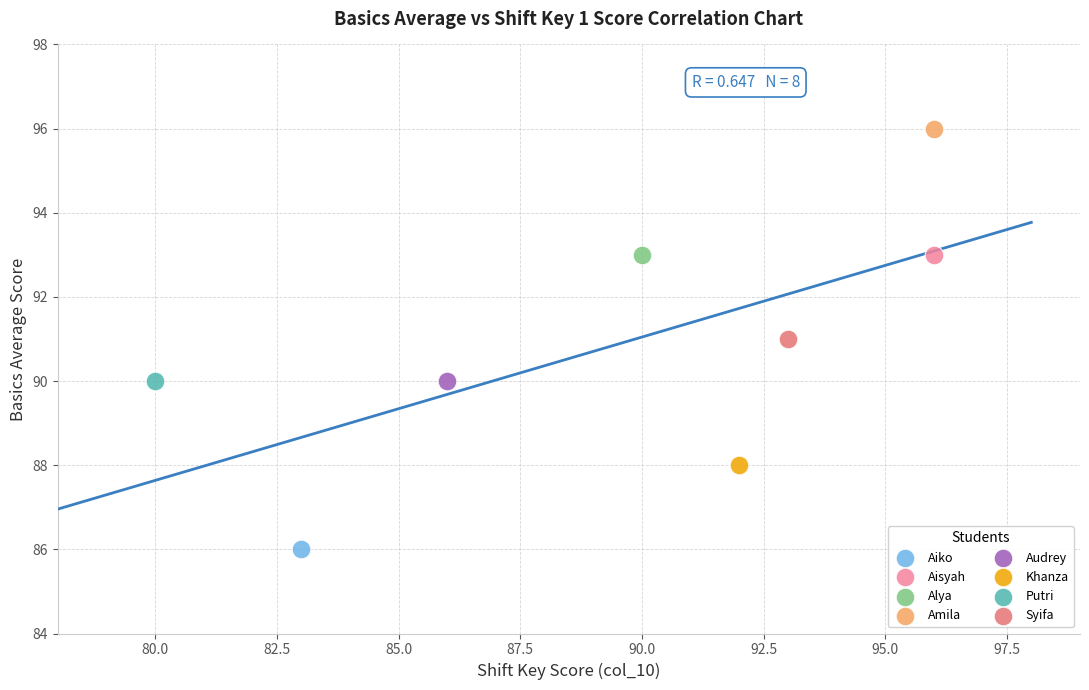

Which series contains the highest Y value?

Amila